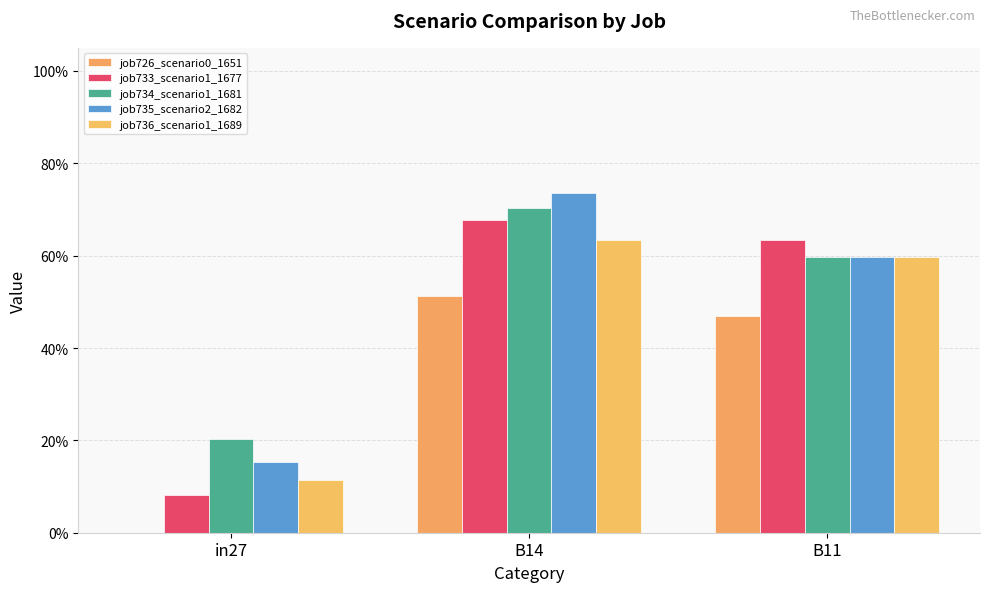

Which category has the lowest value in the job734_scenario1_1681 series?

in27